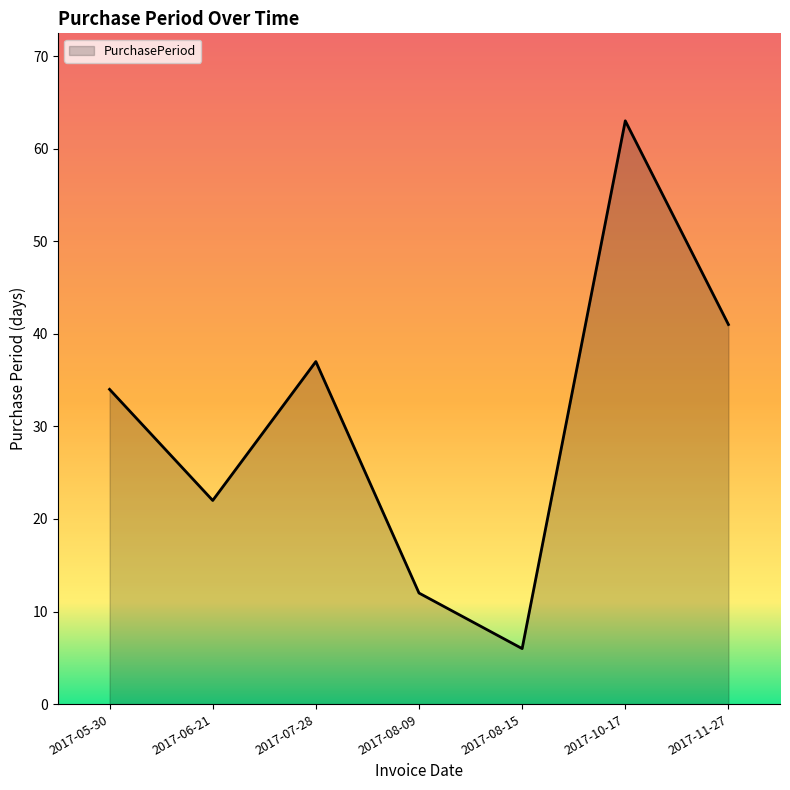

What position from the left is 2017-06-21?

2